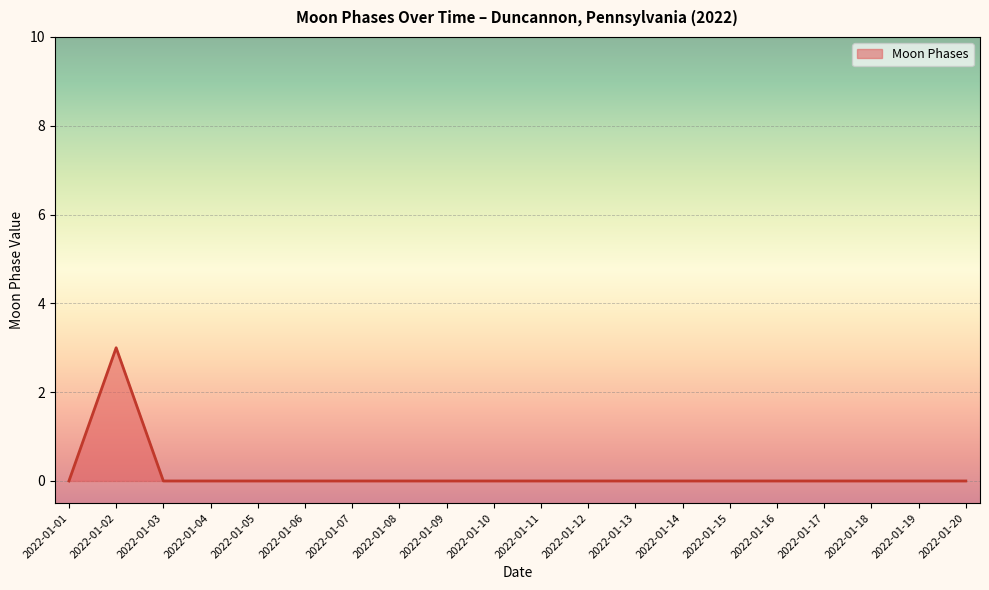

Which category has the highest value across all series?

2022-01-02